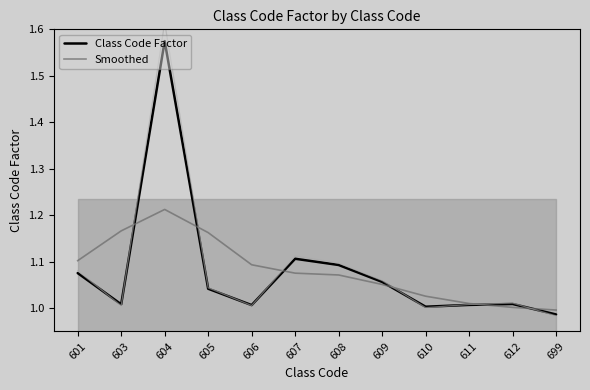

What is the total value across all series at 608?

2.2